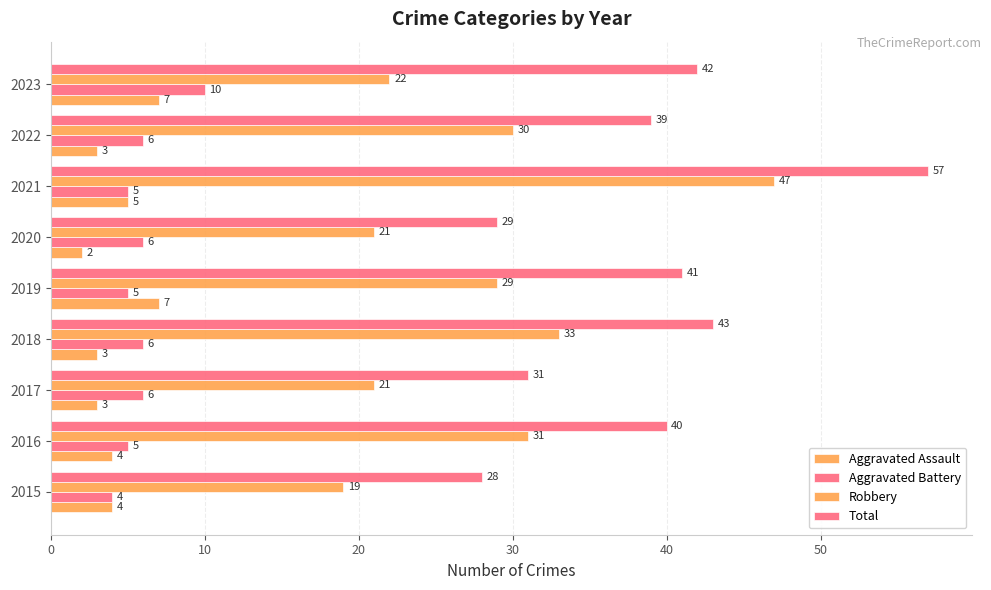

Reading left to right, what are all the values shown in this chart?

Aggravated Assault: 4	4	3	3	7	2	5	3	7
Aggravated Battery: 4	5	6	6	5	6	5	6	10
Robbery: 19	31	21	33	29	21	47	30	22
Total: 28	40	31	43	41	29	57	39	42